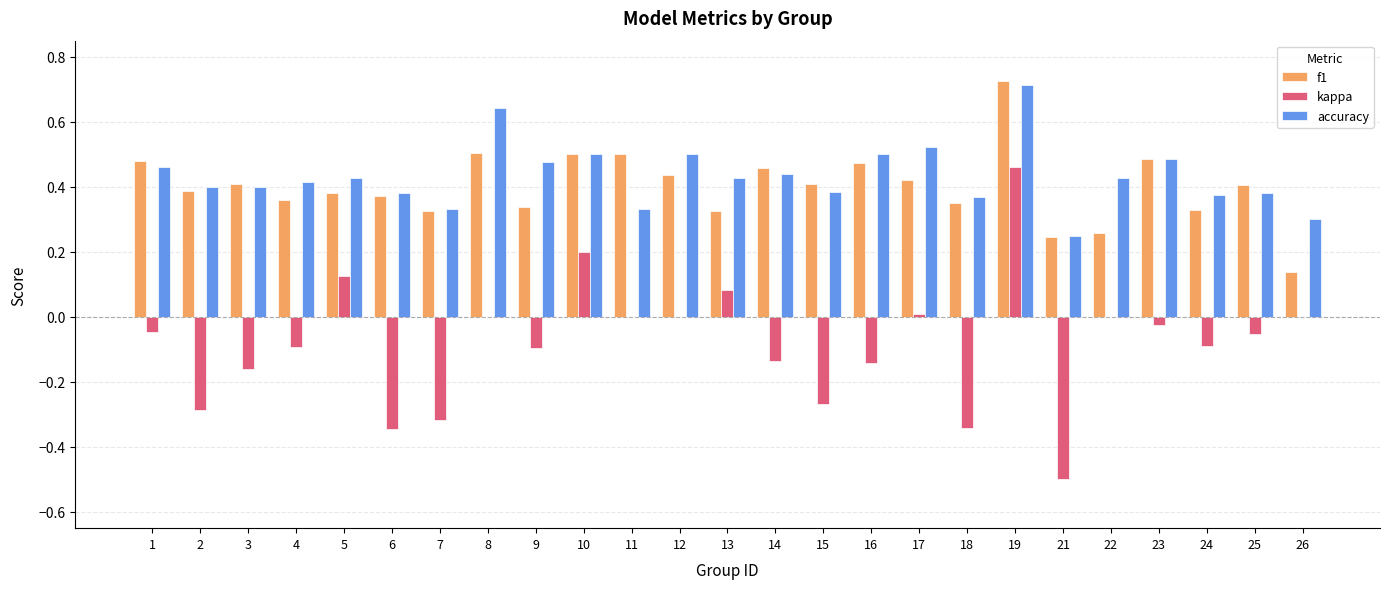

The value of kappa at 23 is -0.0. True or false?

True